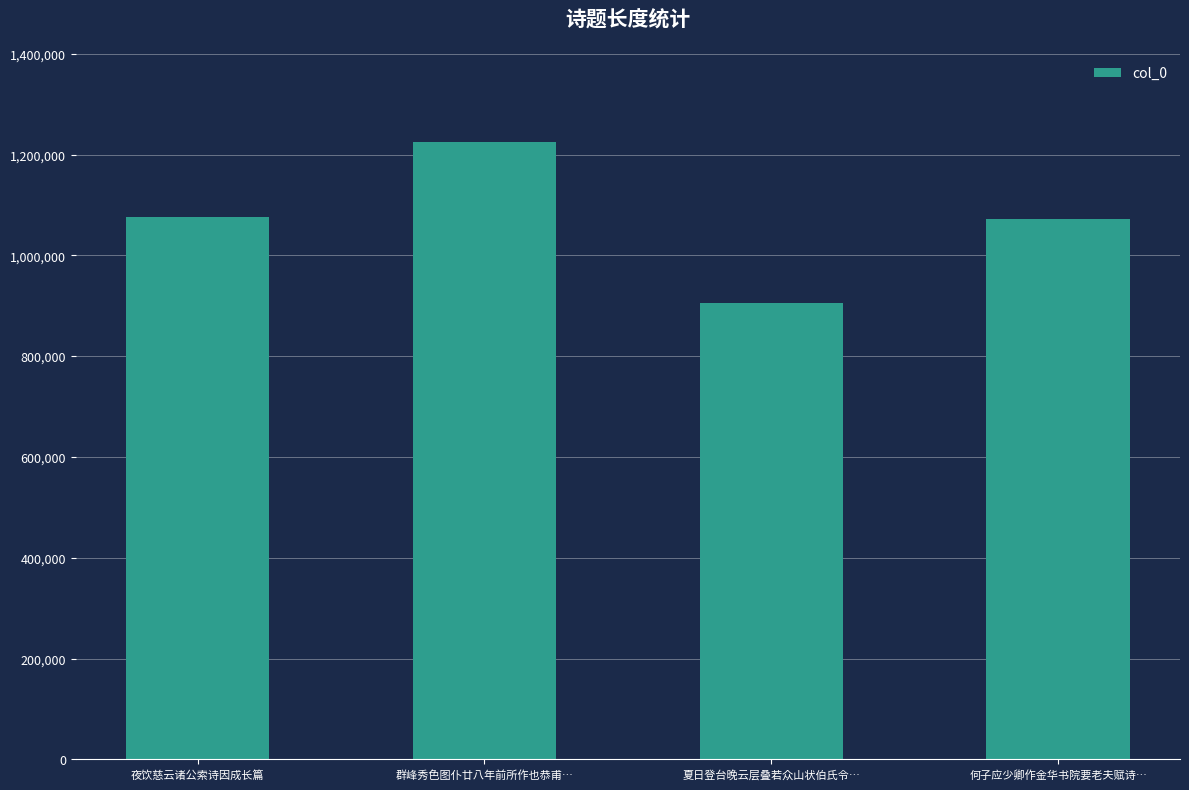

What is the change in value from 夜饮慈云诸公索诗因成长篇 to 夏日登台晚云层叠若众山状伯氏令…?

-170153